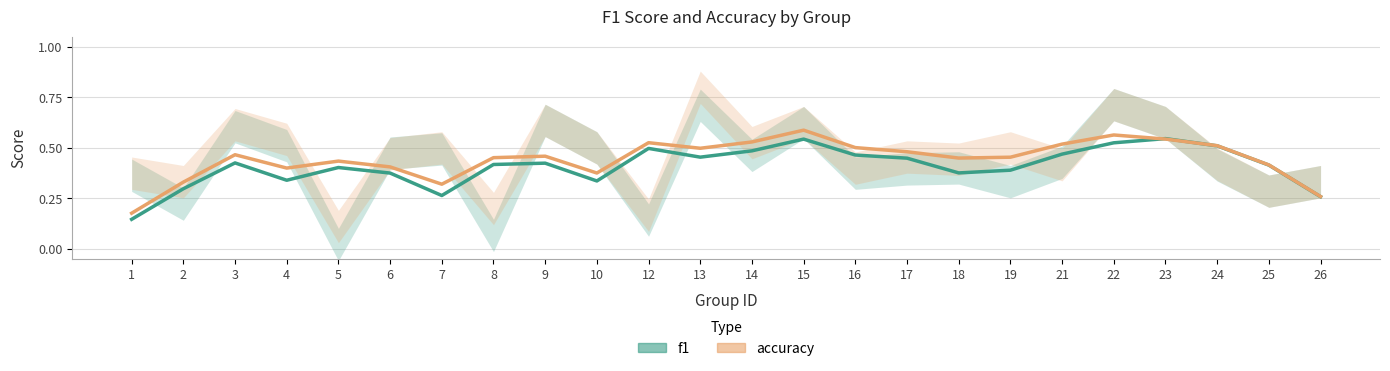

Which series has the largest total across all categories?

accuracy